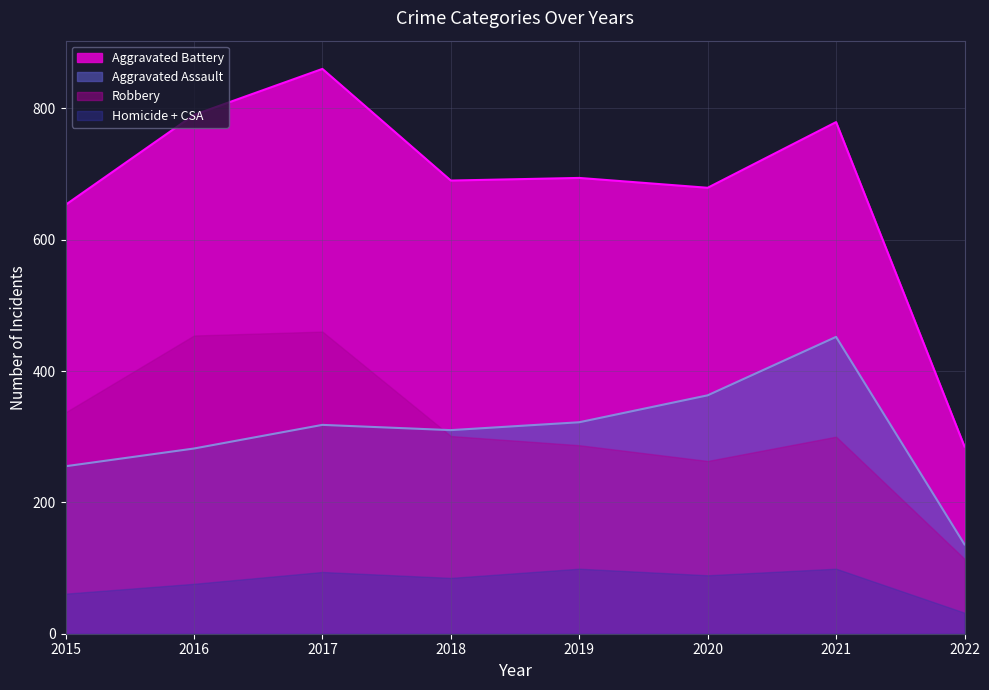

Between 2021 and 2015, which is larger?

2021